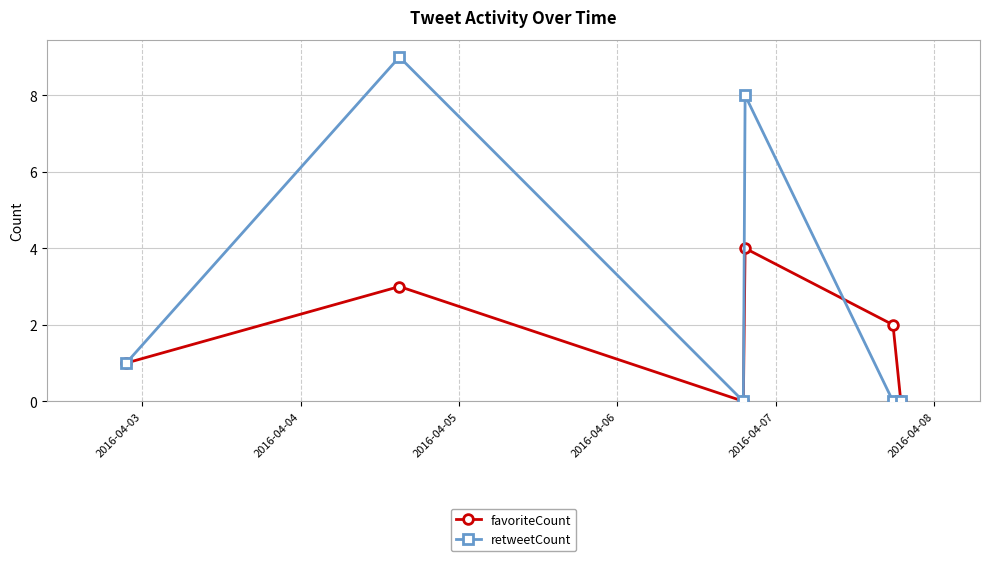

What is the difference between the maximum and minimum values in the favoriteCount series?

4